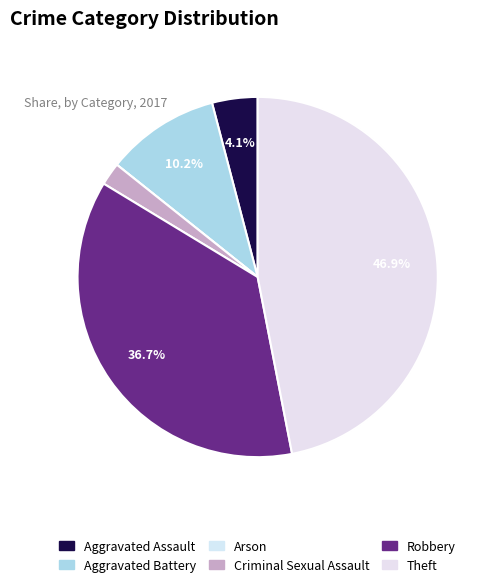

Which has a higher value, Aggravated Assault or Aggravated Battery?

Aggravated Battery